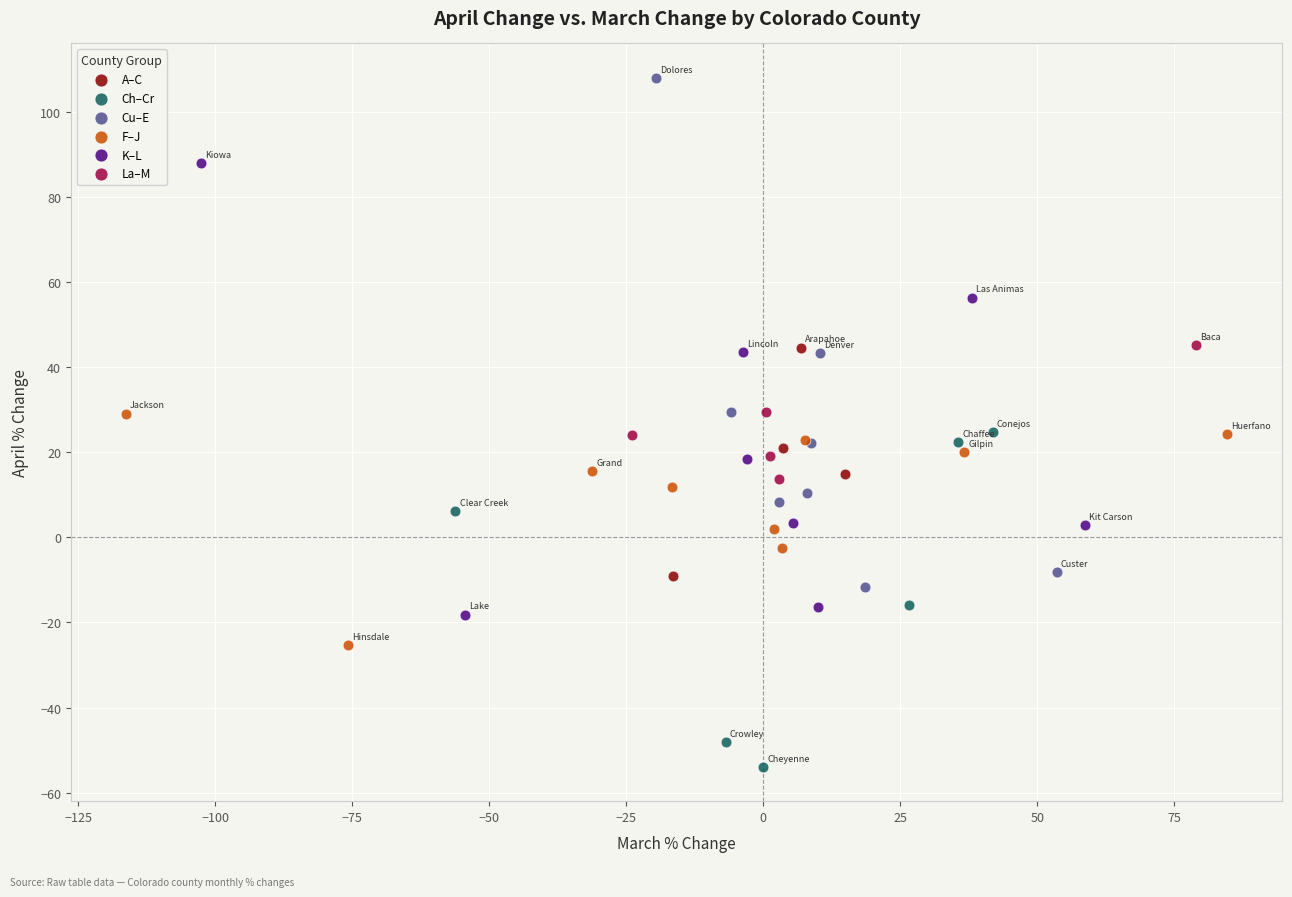

What are all the series names shown in the legend?

A–C, Ch–Cr, Cu–E, F–J, K–L, La–M